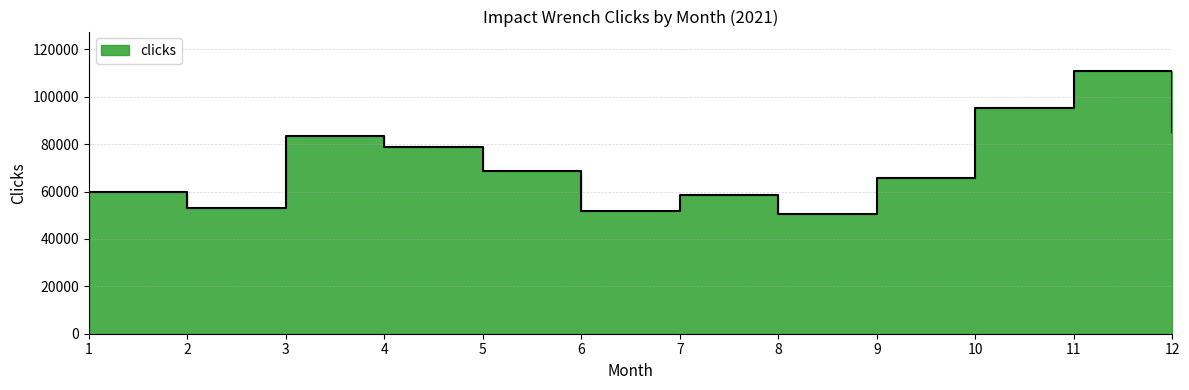

What is the maximum value shown in the chart?

110891